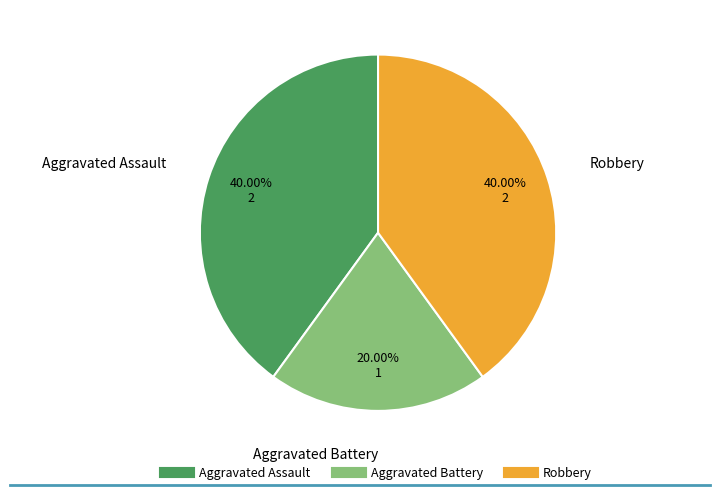

Count the number of slices in the pie.

3